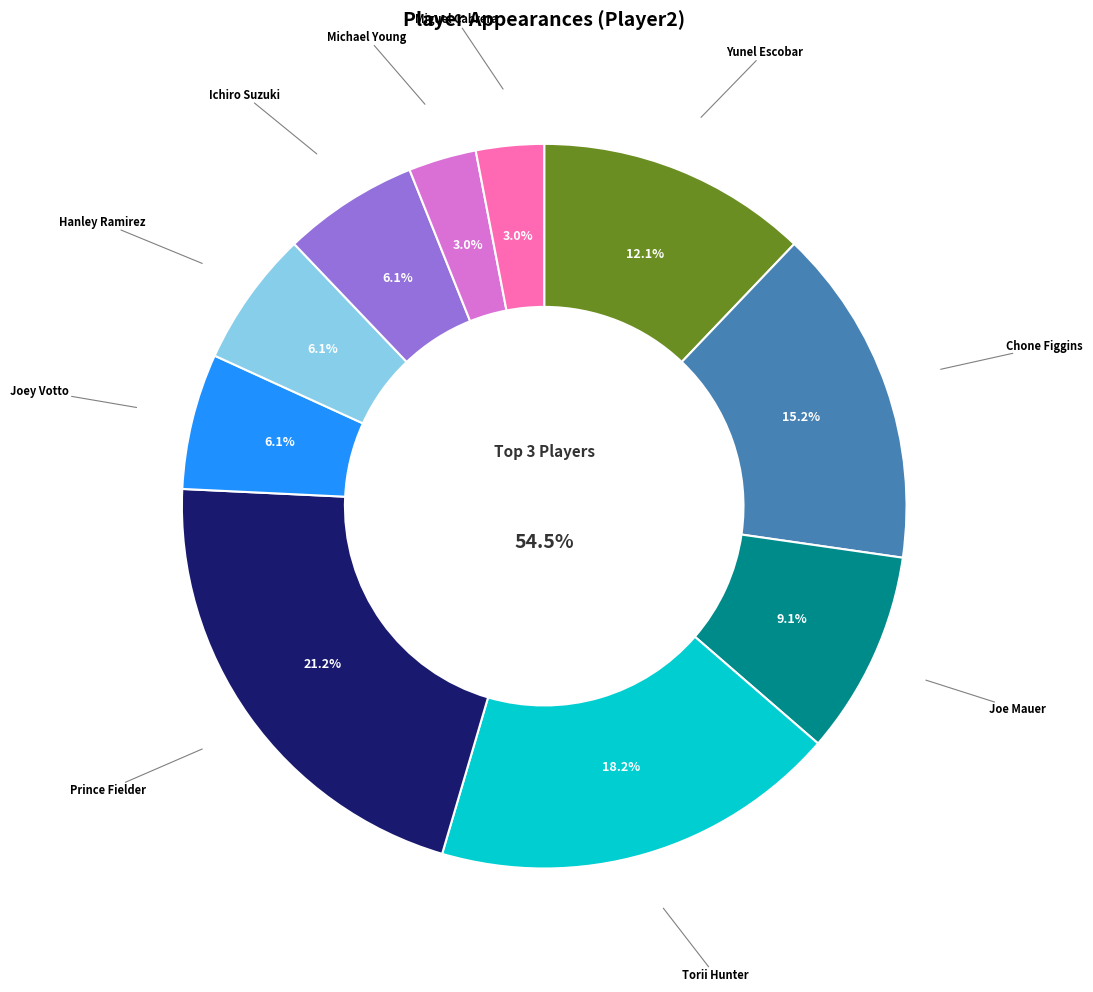

To the nearest percent, what is the average slice percentage?

10%